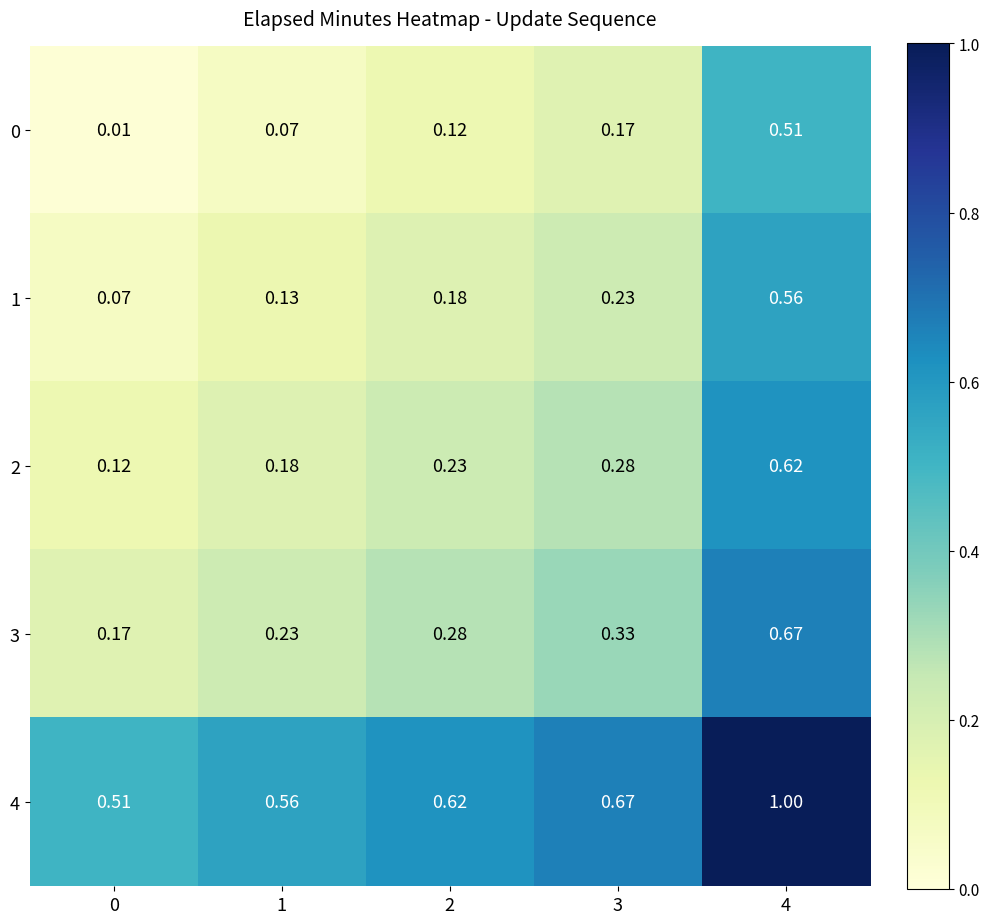

Is the value of 1 at 4 greater than the value of 4 at 4?

No